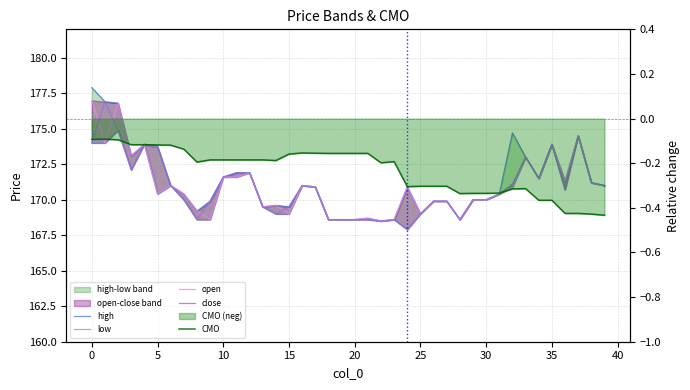

Which series has the largest range (max minus min)?

high